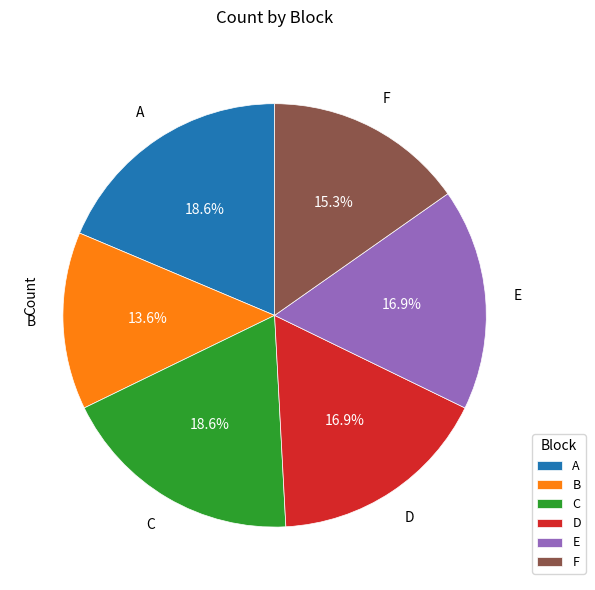

How many segments does this pie chart have?

6